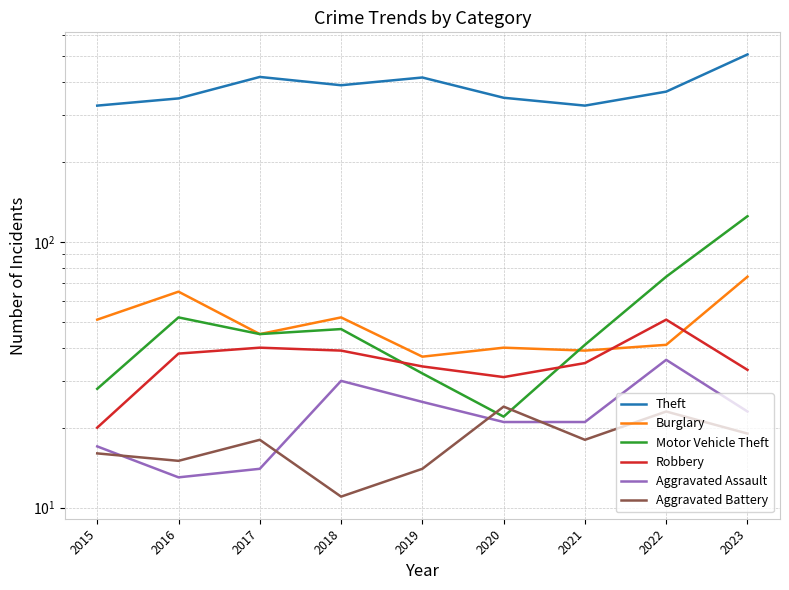

What is the difference between the second highest and minimum values in the Robbery series?

20